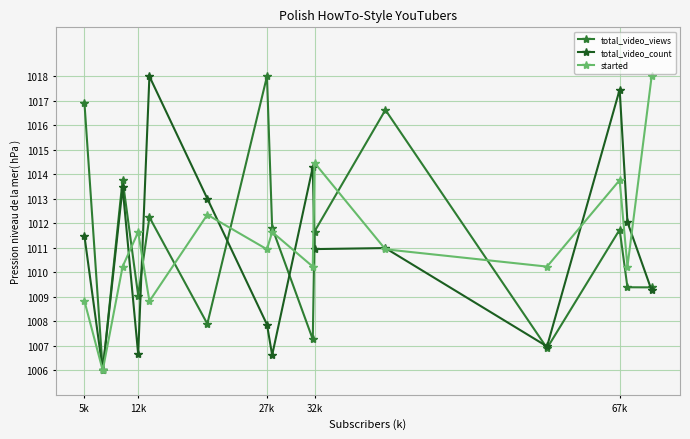

What is the average value of the total_video_count series?

1011.0